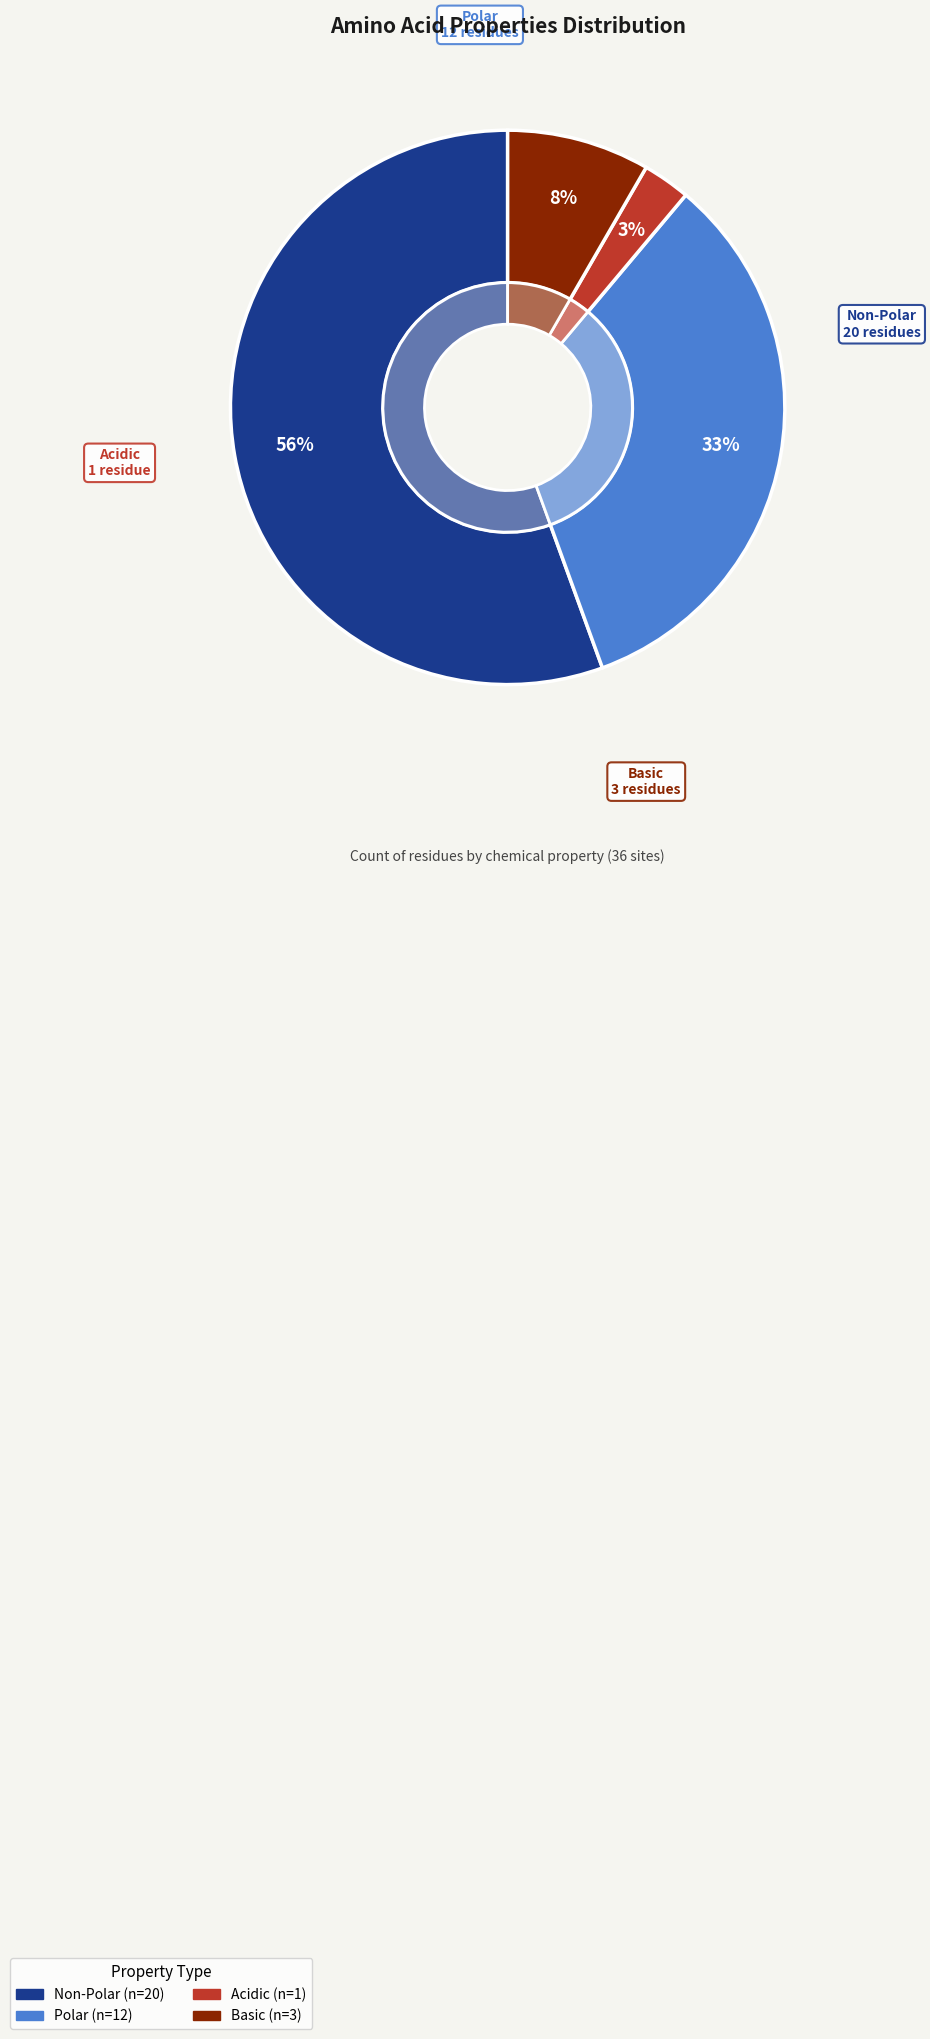

What percentage is the non_polar slice, to the nearest percent?

56%